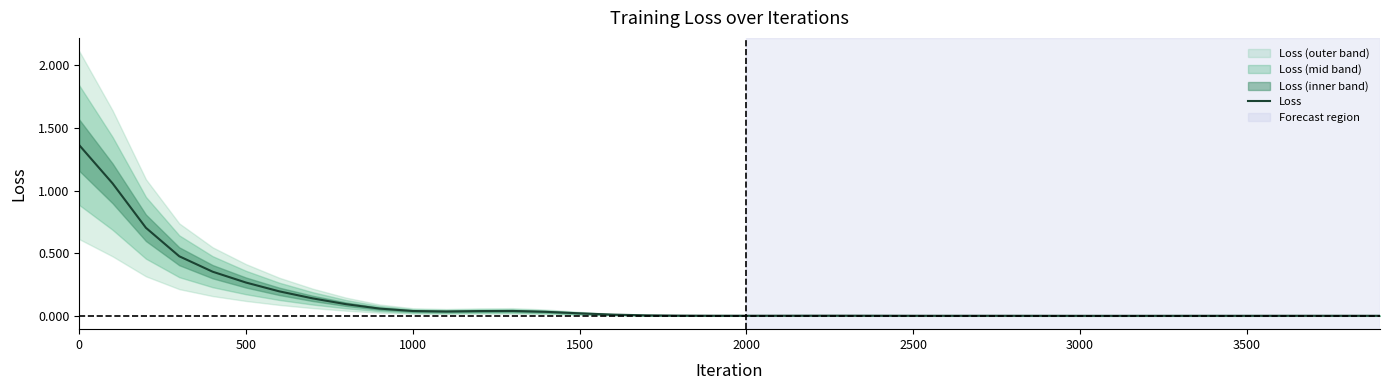

True or false: the data has more than 2 interior local peaks.

True